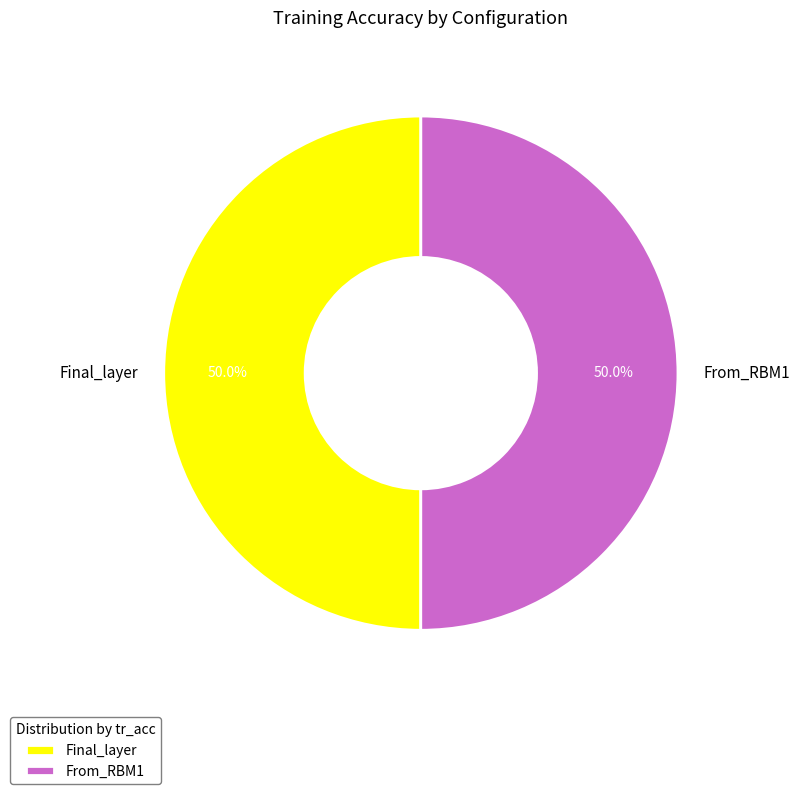

To the nearest percent, what is the average slice percentage?

50%